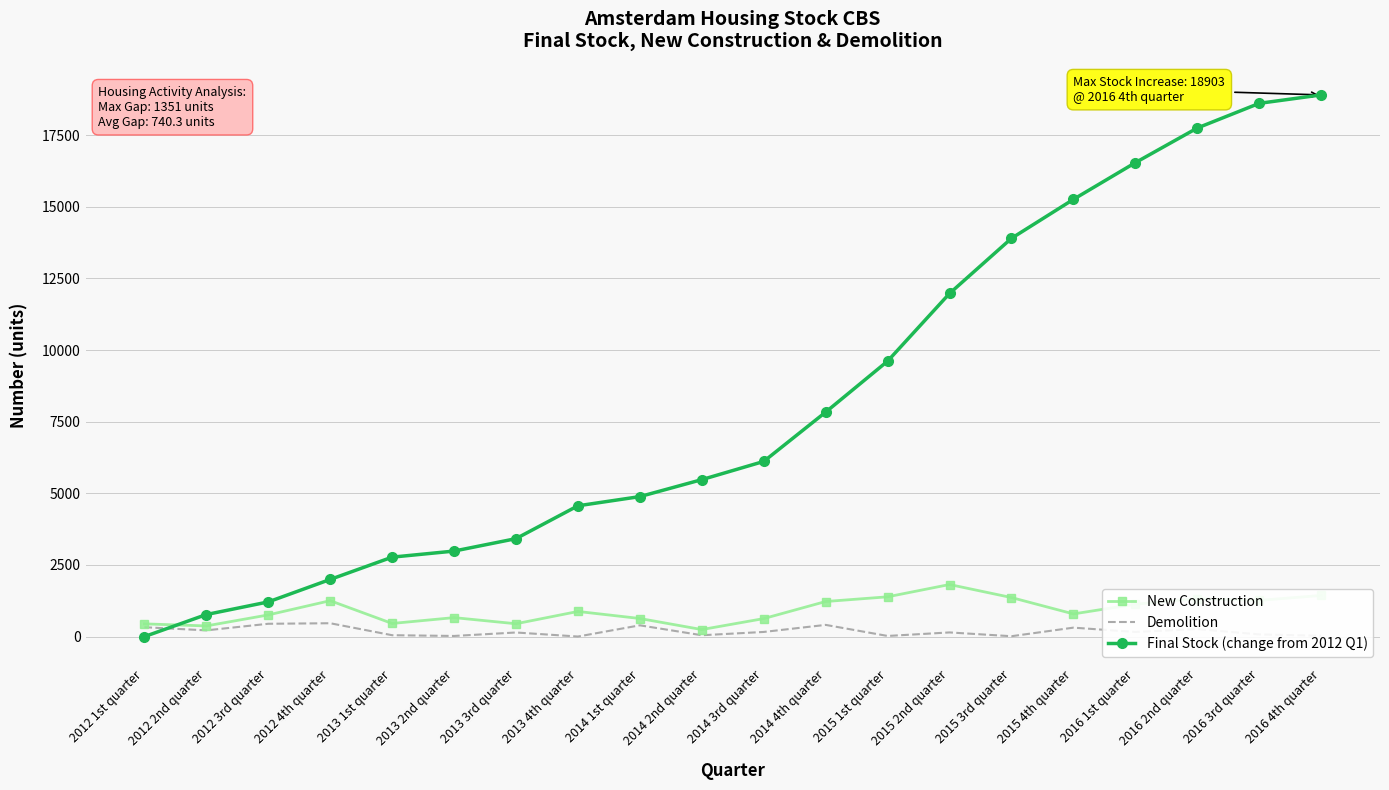

True or false: Demolition has a value of 48 at 2014 2nd quarter.

True